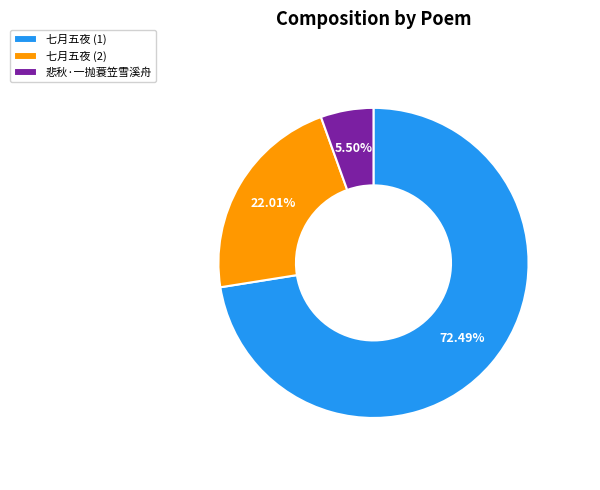

Which has a higher value, 悲秋·一抛蓑笠雪溪舟 or 七月五夜 (1)?

七月五夜 (1)